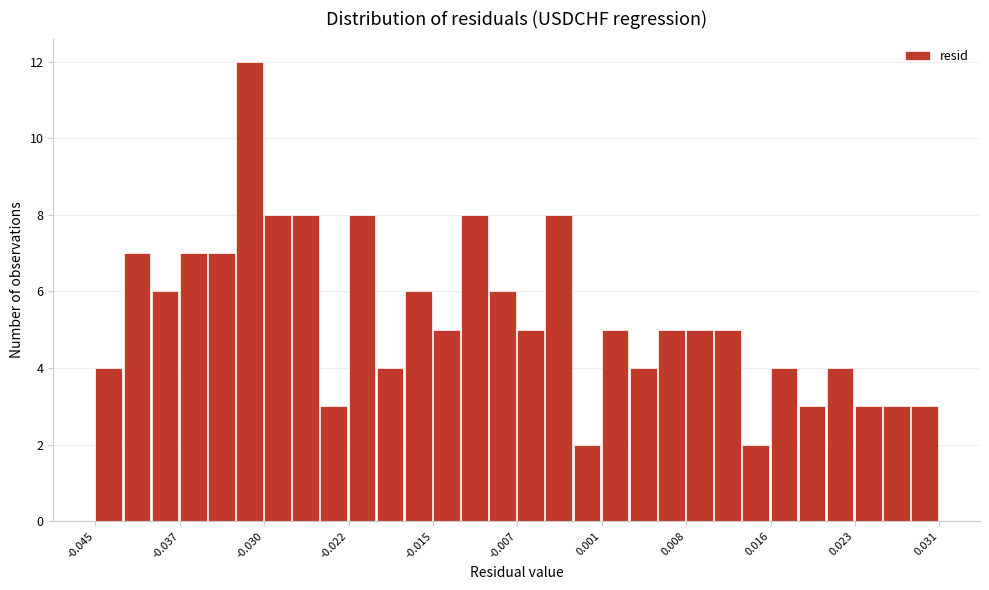

Around what value on the x-axis is the tallest bar? Give the approximate position of its centre, as read against the axis.

-0.031